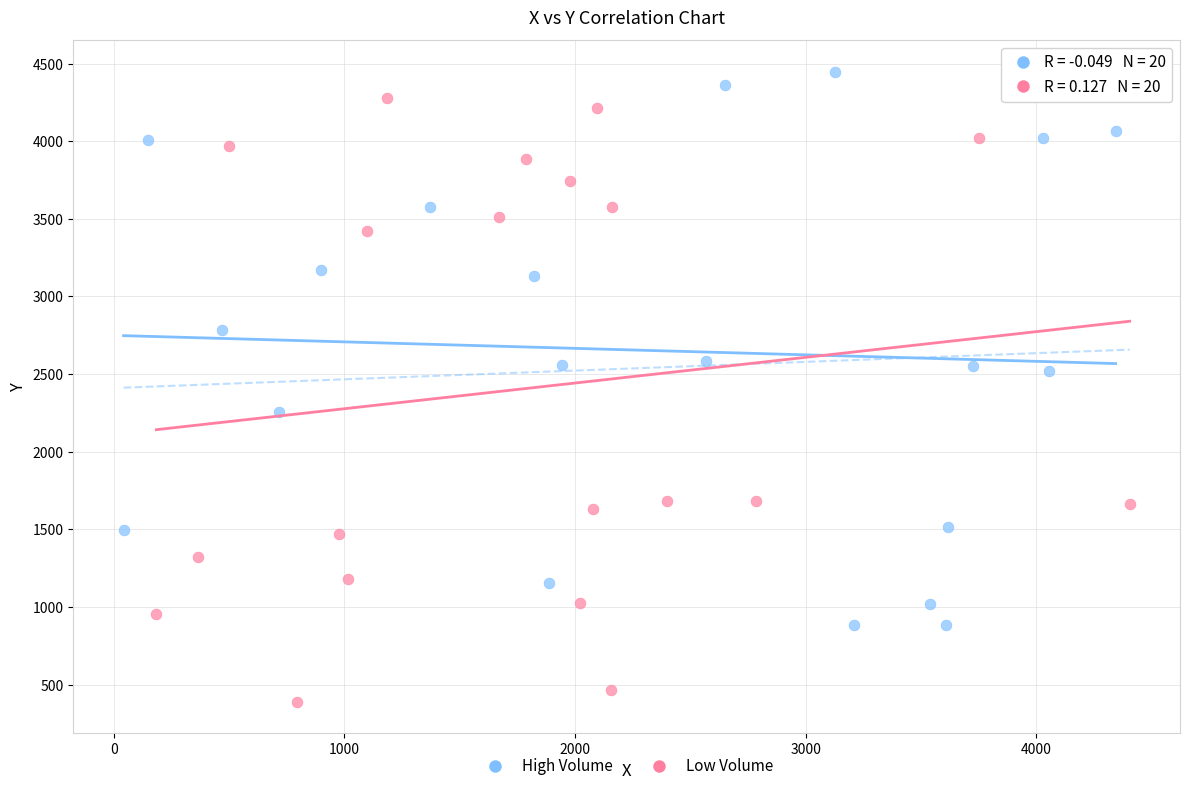

Which series has the largest Y range (max minus min)?

Low Volume